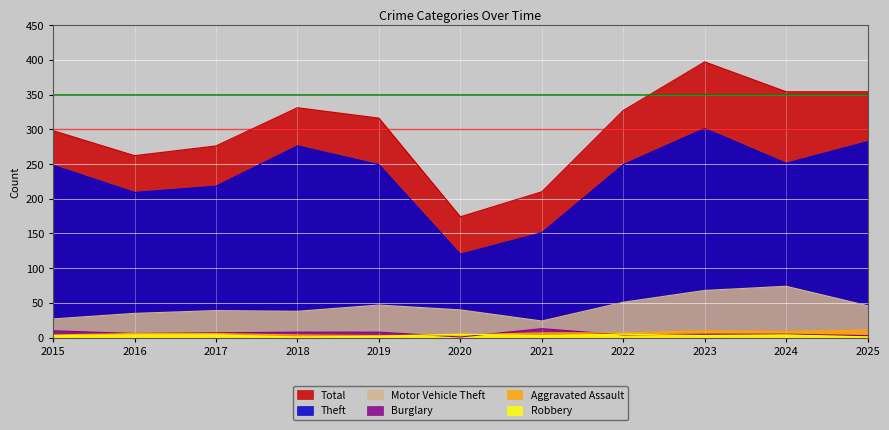

How many lines are shown in the chart?

6